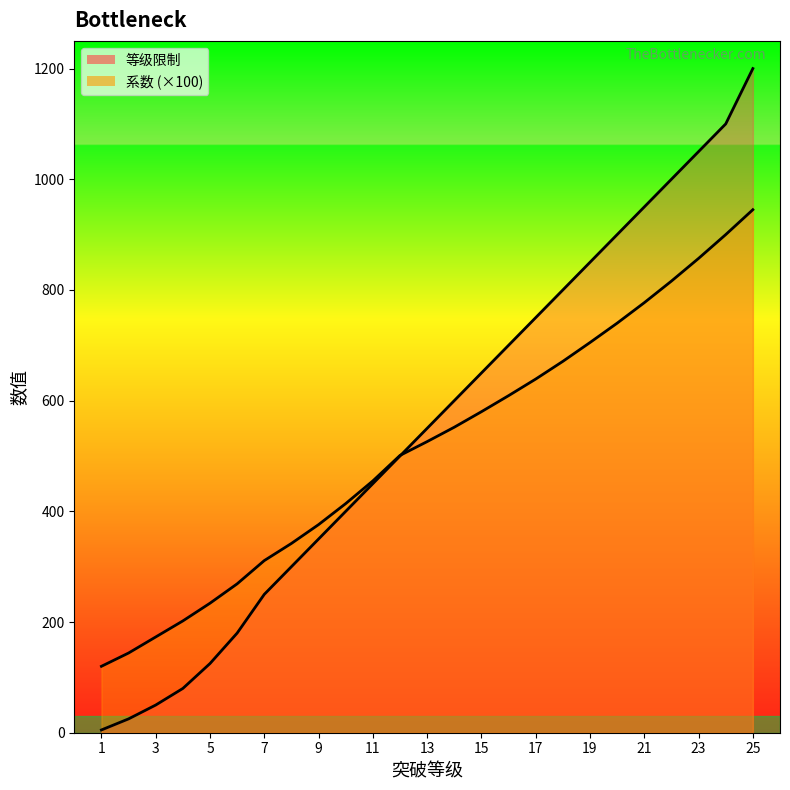

Rank the series at 3 from lowest to highest value.

等级限制, 系数